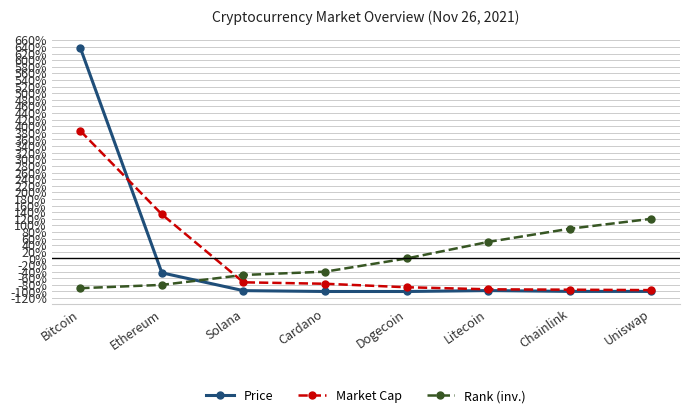

How many data points in Market Cap are less than -76?

5